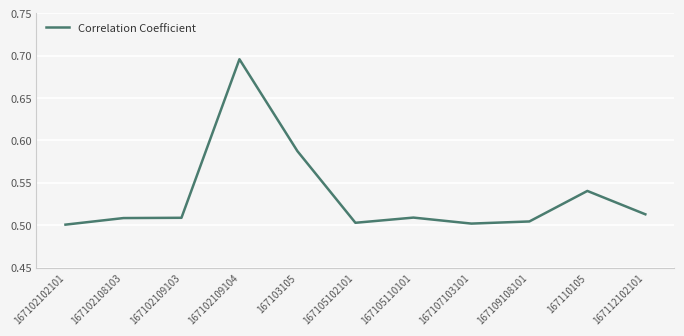

Does the chart have visible grid lines?

Yes